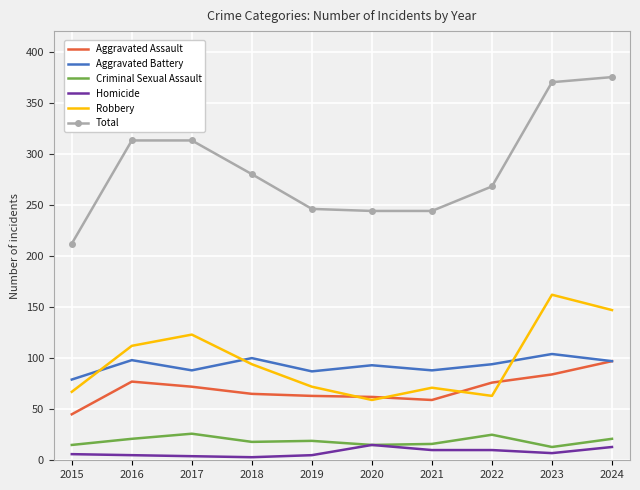

At how many categories does at least one series exceed 40?

10